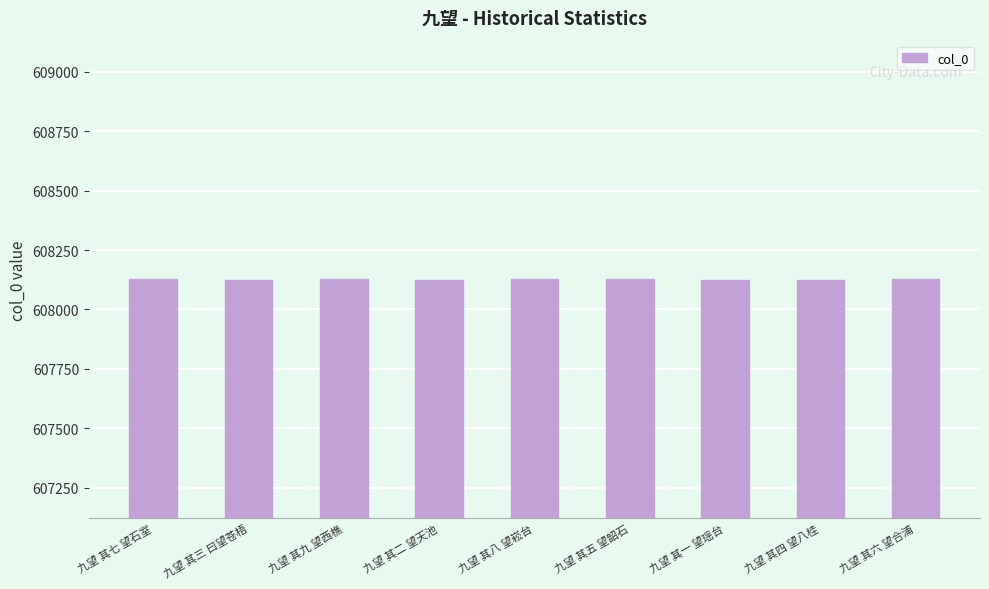

Read the value at 九望 其一 望瑶台.

608122